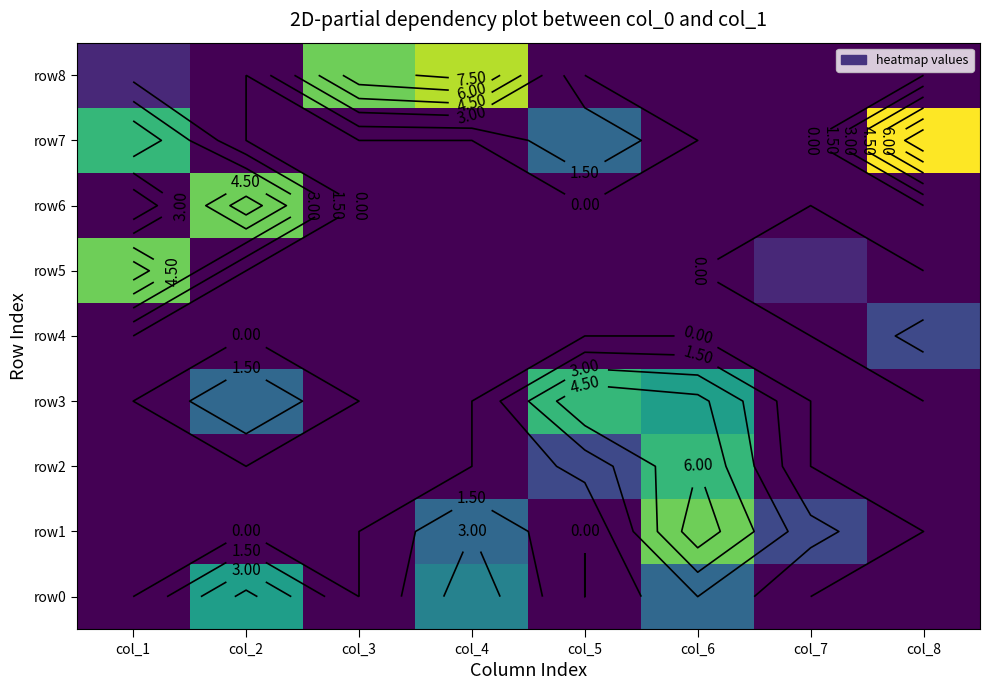

At col_8, list the series in order from largest to smallest.

row7, row4, row0, row1, row2, row3, row5, row6, row8